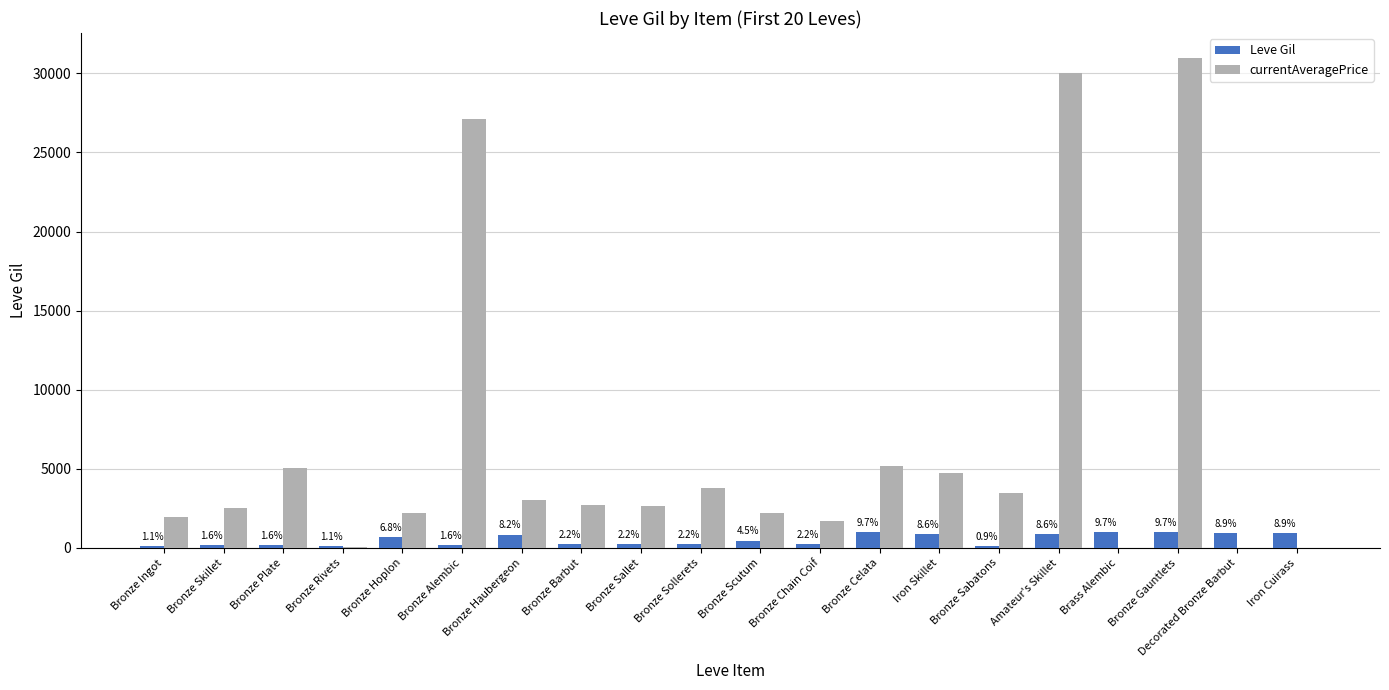

What is the label of the 12th bar from the right?

Bronze Sallet